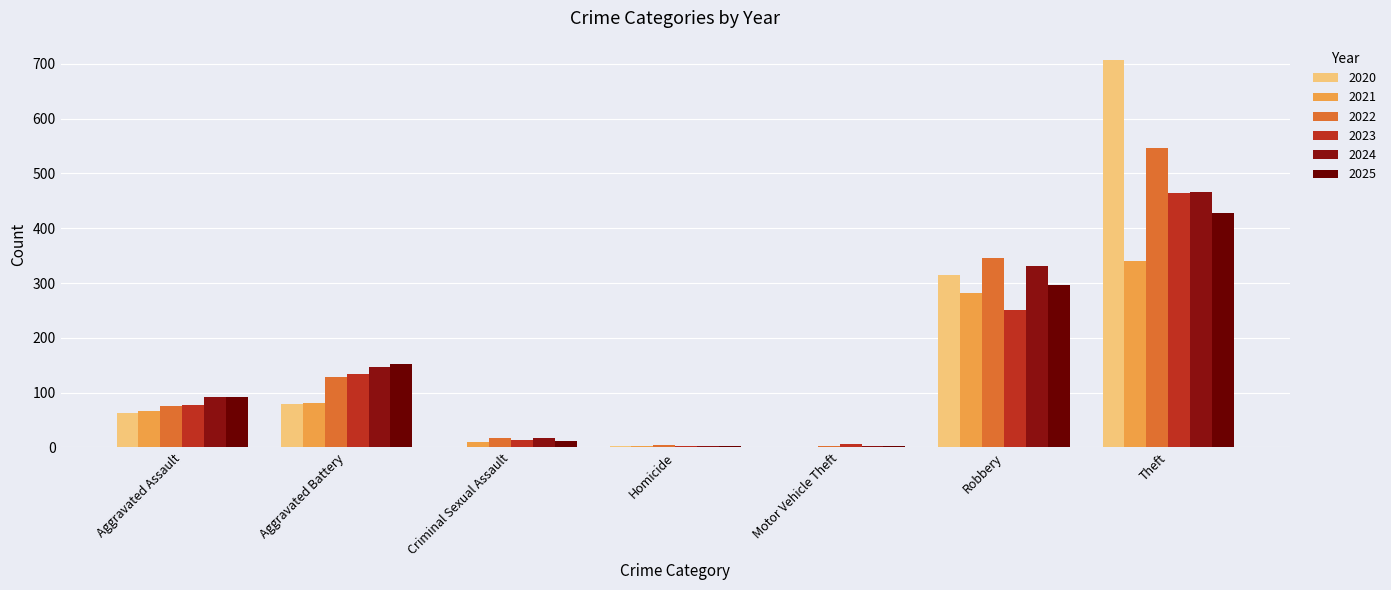

What are all the series names shown in the legend?

2020, 2021, 2022, 2023, 2024, 2025